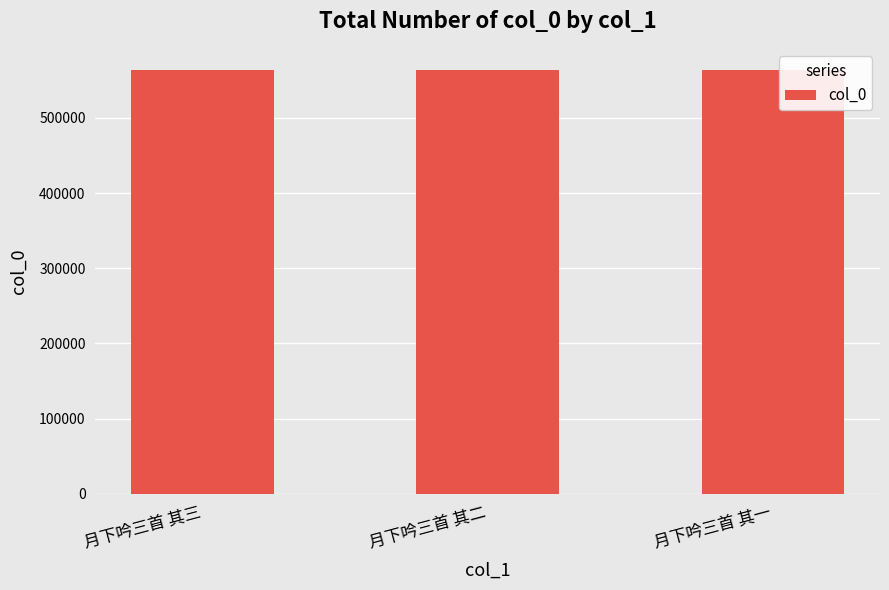

What is the ratio of the value at 月下吟三首 其三 to the value at 月下吟三首 其二?

1.0